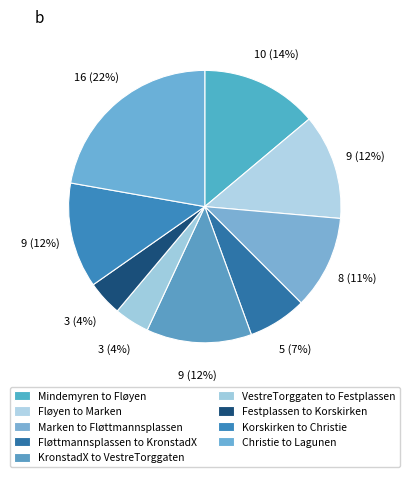

What is the change in value from Mindemyren to Fløyen to Marken to Fløttmannsplassen?

-2